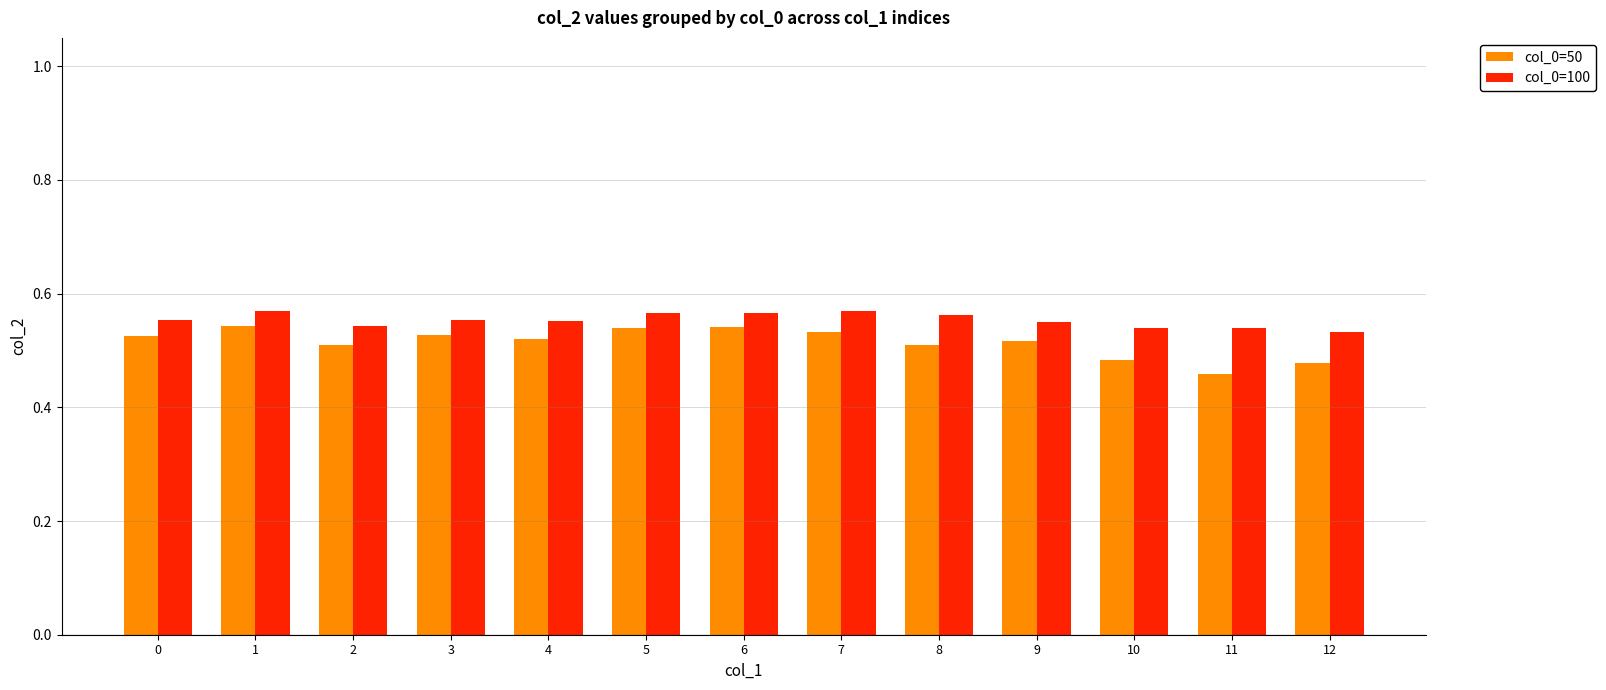

What is the sum of the col_0=50 values at 6 and 8?

1.1